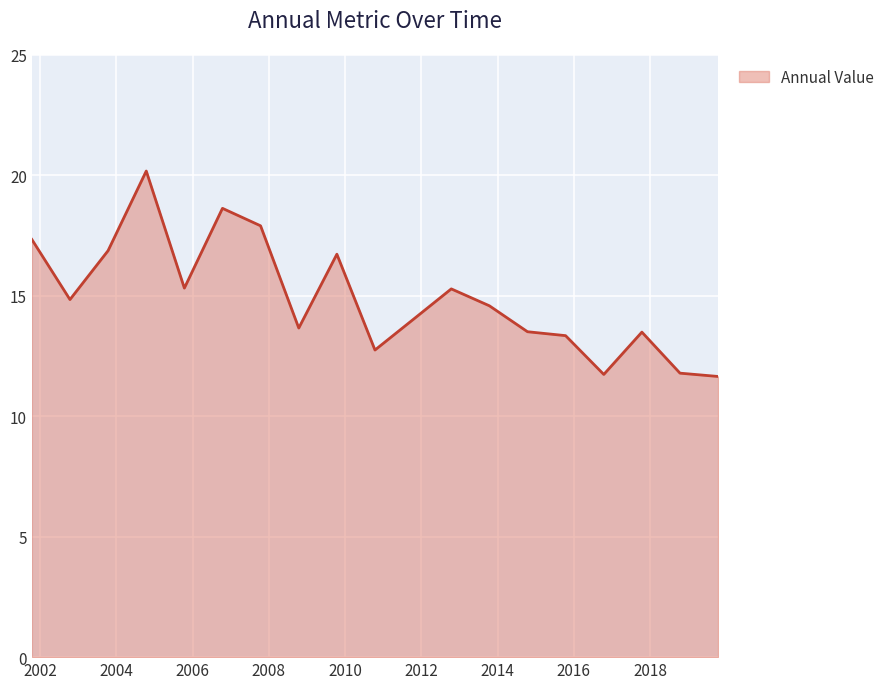

What is the difference between the maximum and minimum values?

8.5